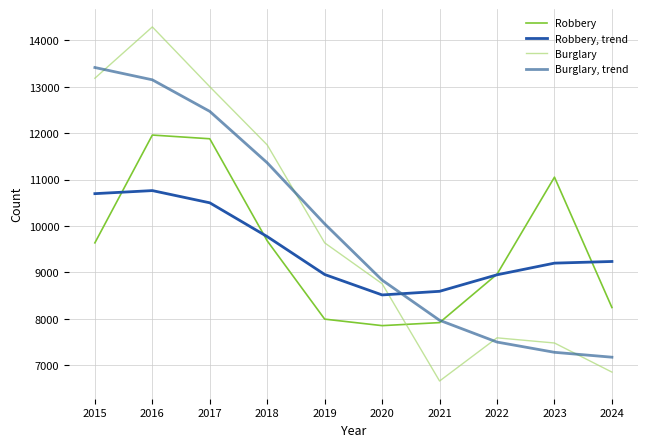

What is the approximate value of Robbery at 2016?

11960.0